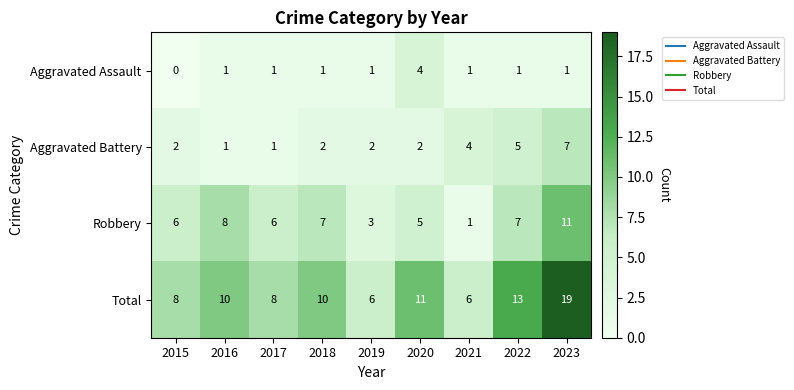

The value of Aggravated Assault at 2015 is -2. True or false?

False